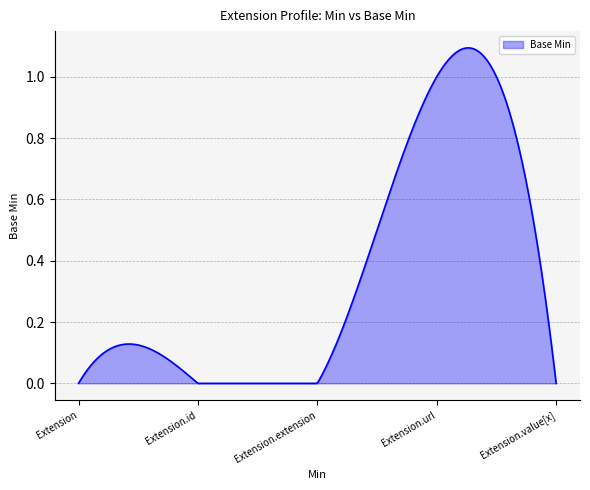

What is the maximum value shown in the chart?

1